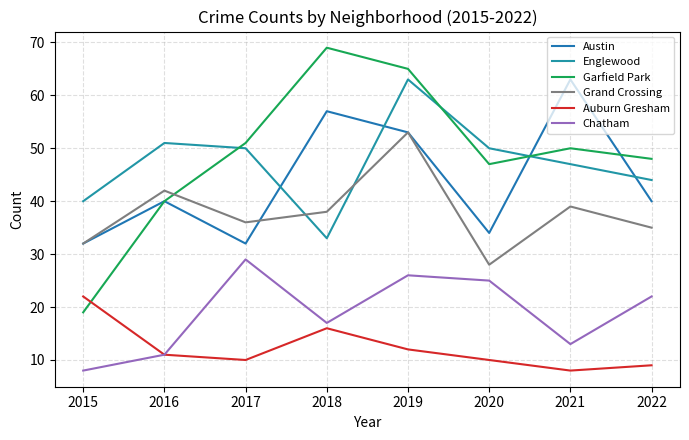

At which label does Chatham reach its minimum?

2015